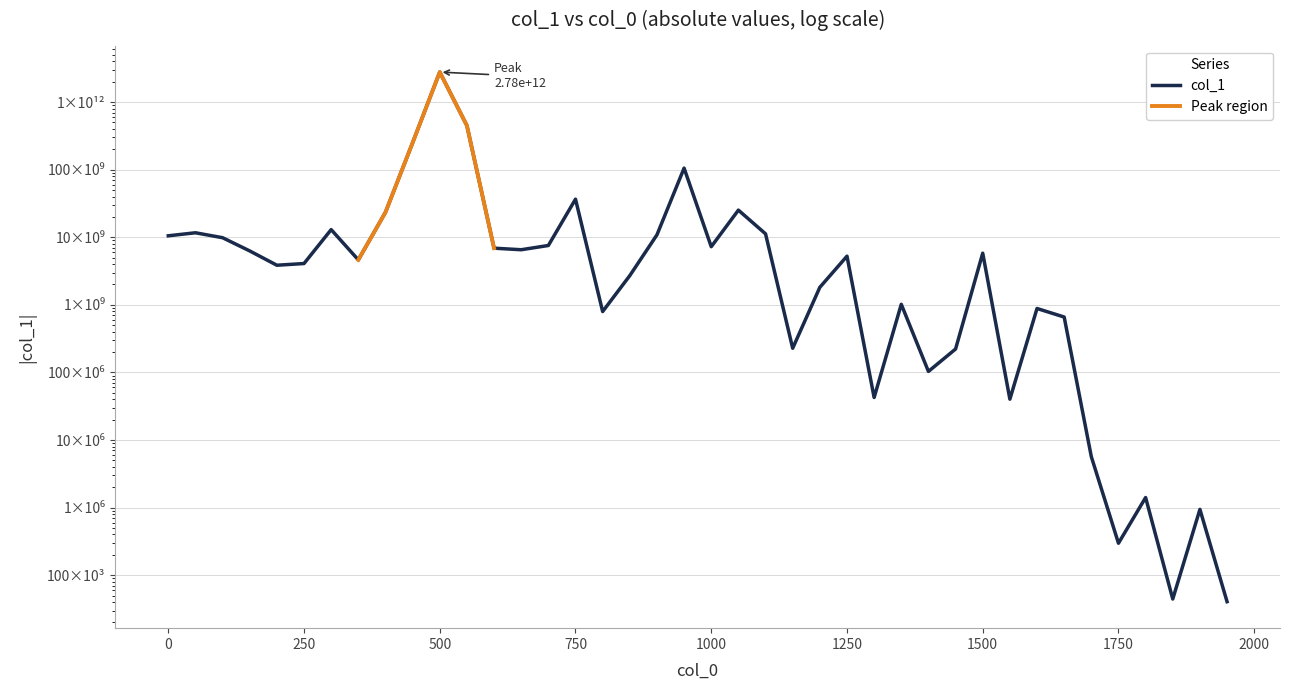

The value at 150 is 11104459756.5. True or false?

False